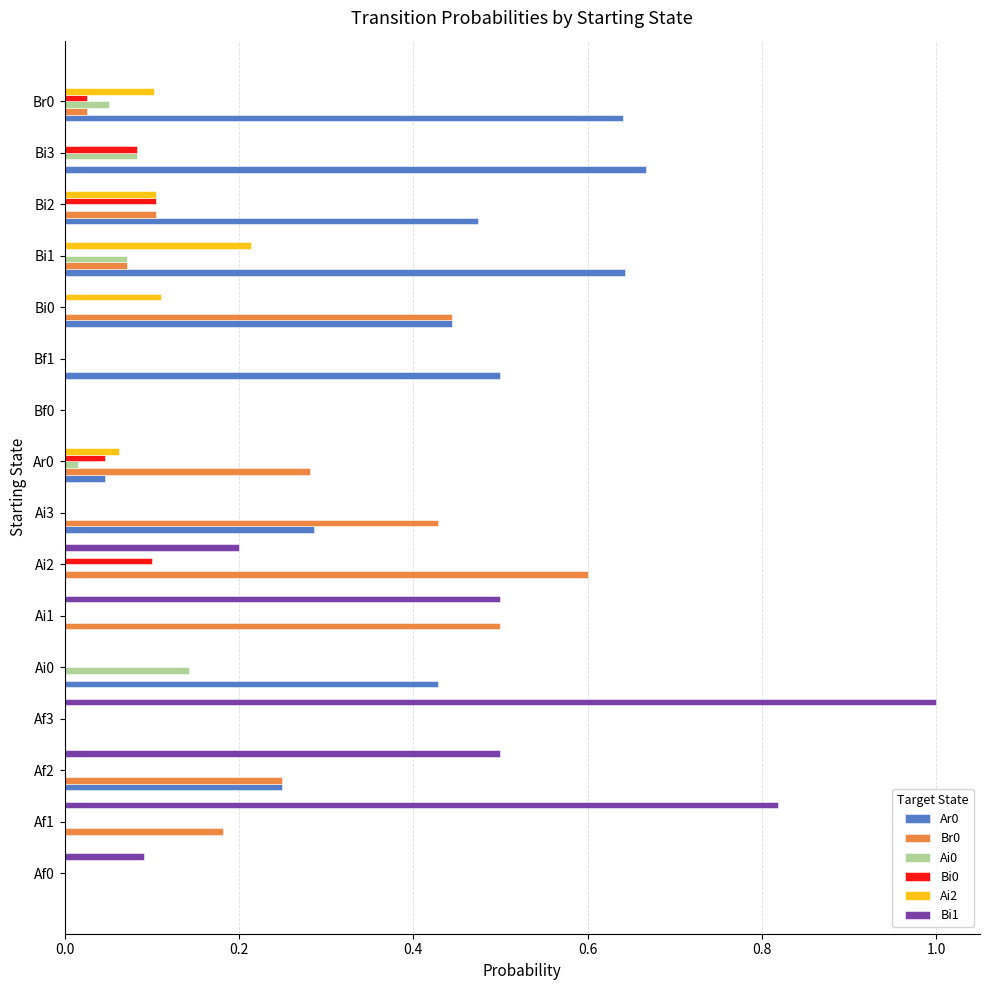

Which series has the widest spread of values?

Bi1